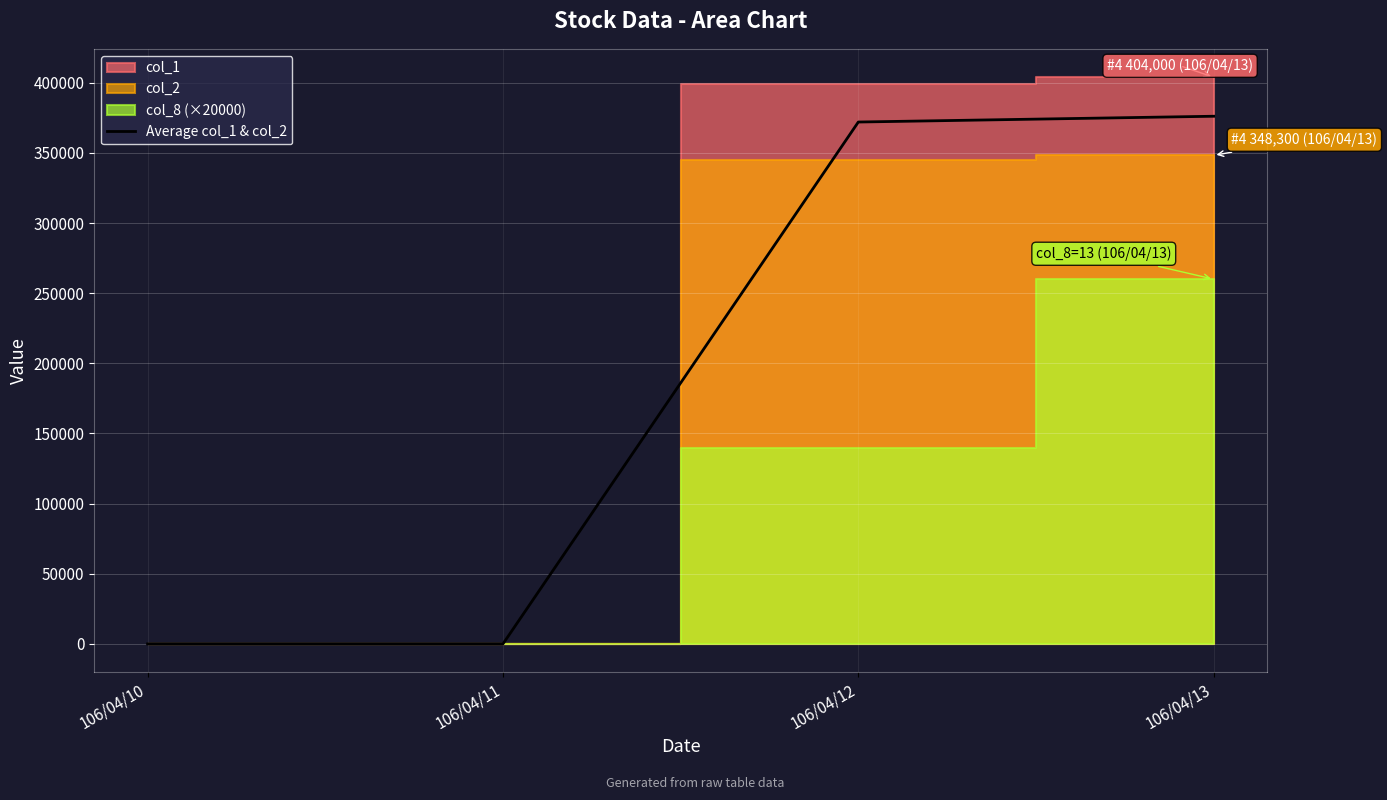

The chart shows a value of 0 at 106/04/11. True or false?

True